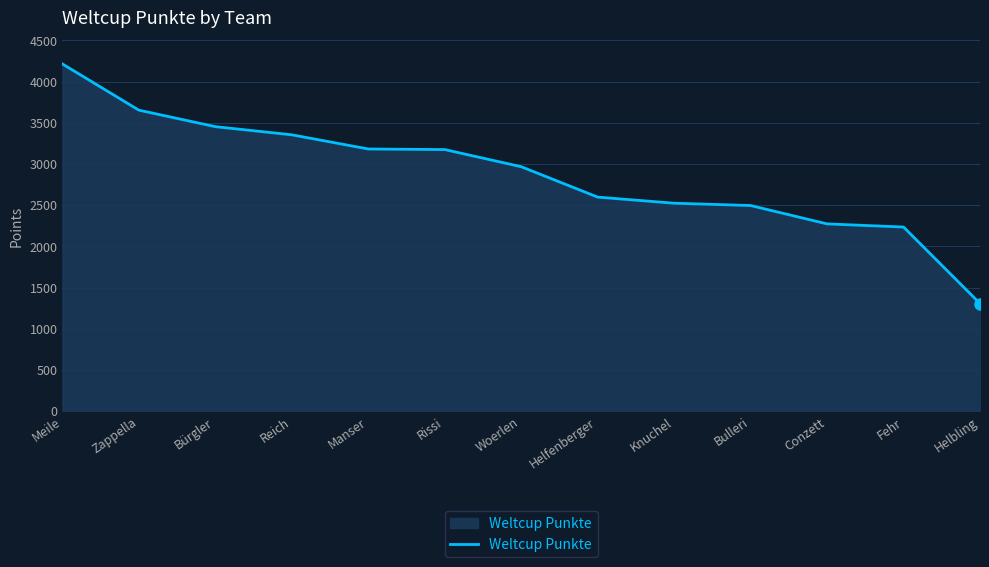

Does the chart display data point markers on the line(s)?

No